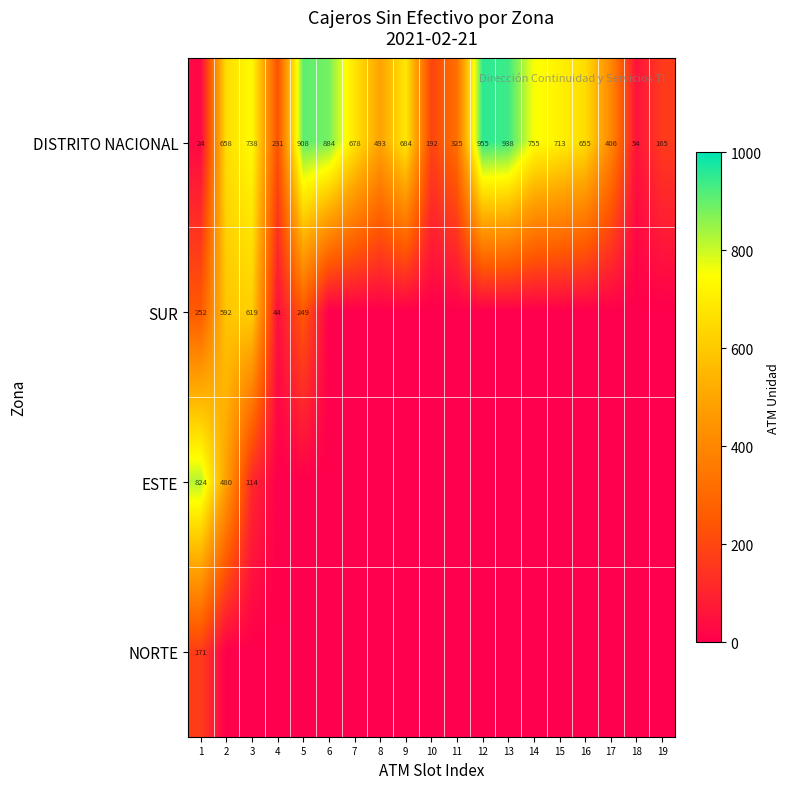

What is the sum of the DISTRITO NACIONAL values at 13 and 9?

1622